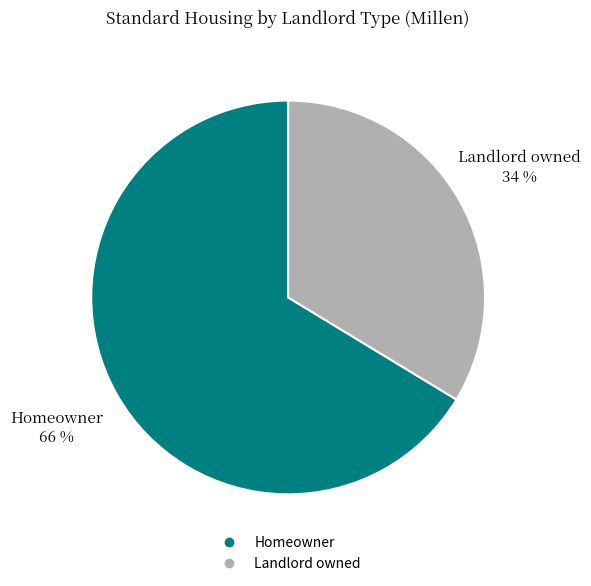

Which category has the smallest portion of the pie?

Landlord owned